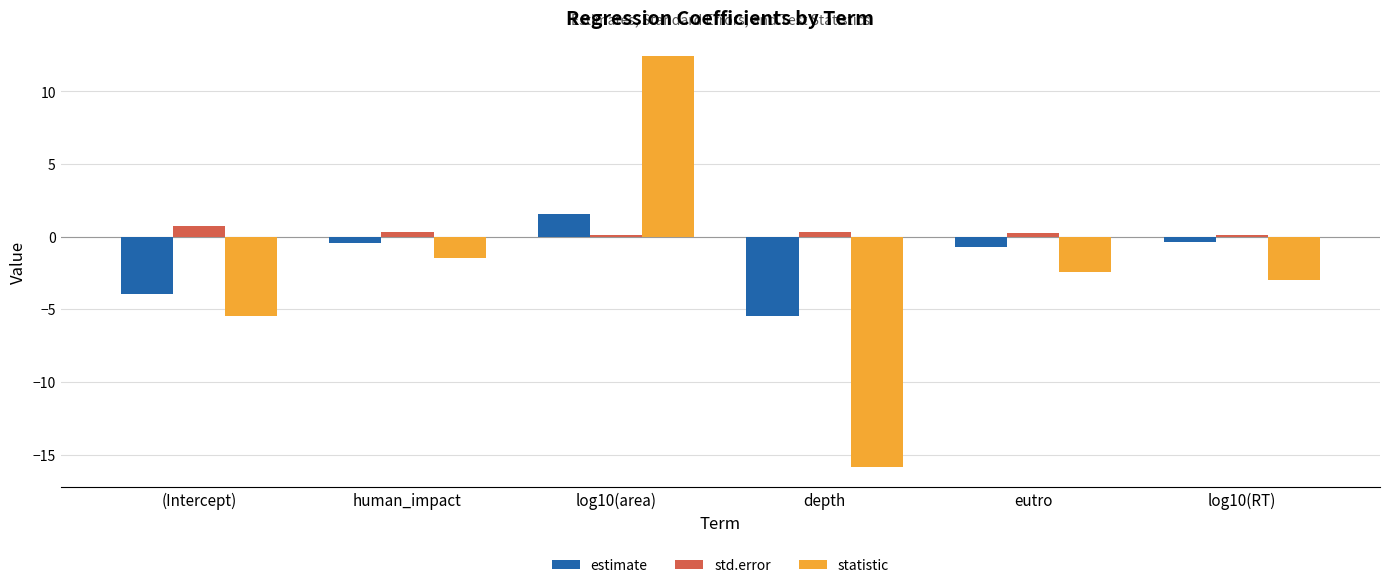

True or false: estimate has a value of -0.4 at human_impact.

True